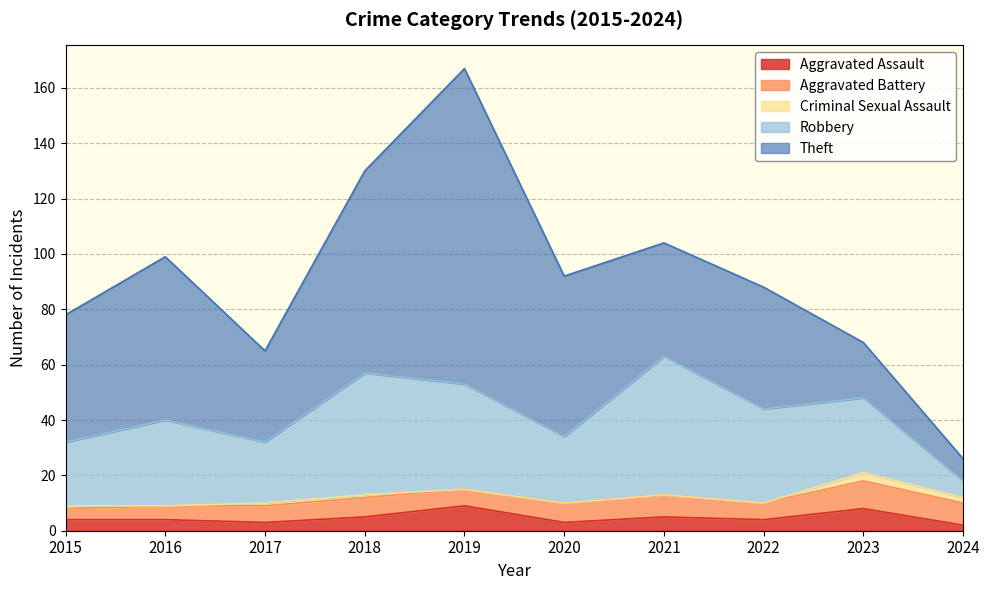

True or false: Theft has more than 1 interior local peaks.

True